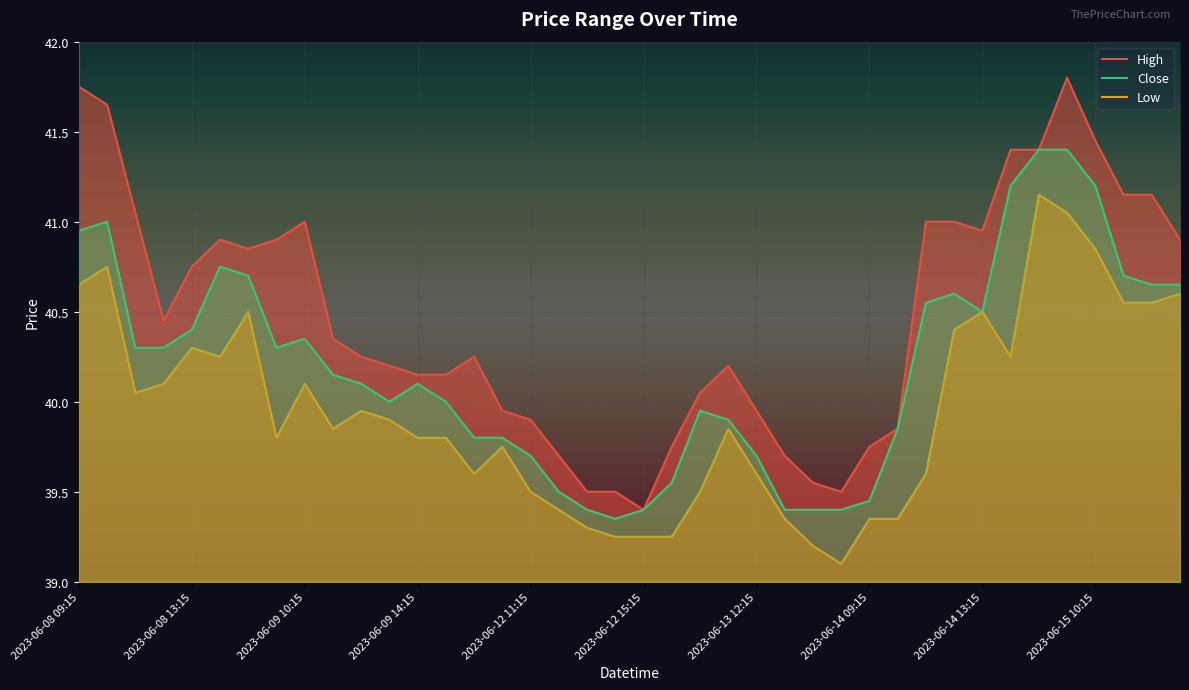

At which label does Low reach its peak?

34